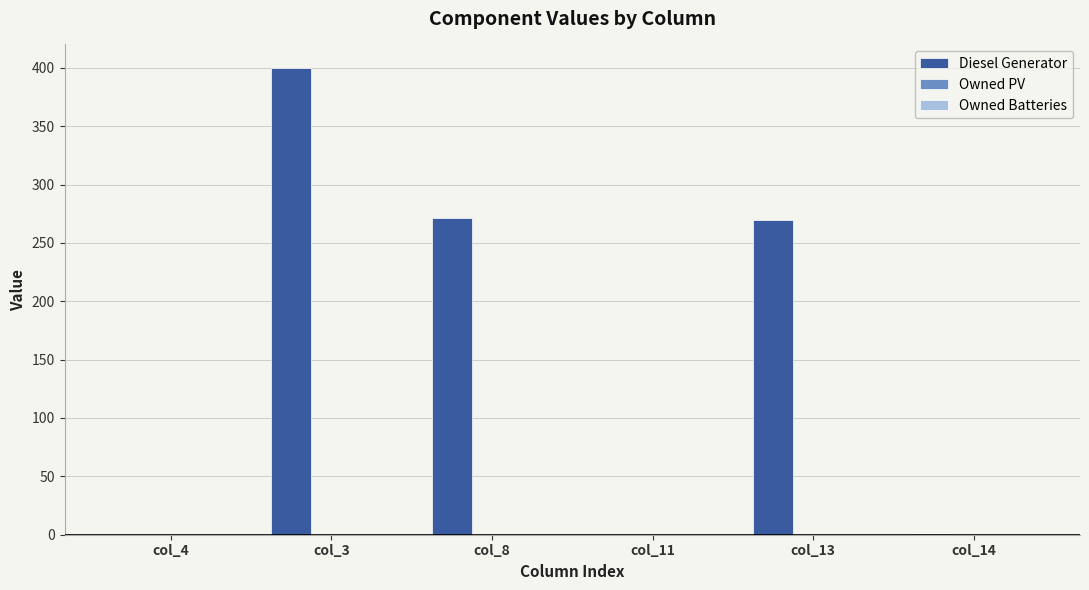

Which label corresponds to the largest value in the chart?

col_3